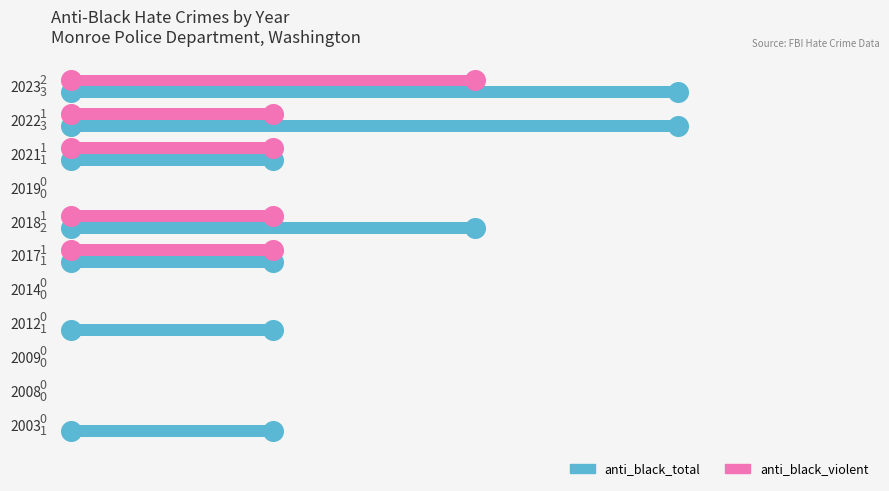

Which series has the widest spread of Y values?

anti_black_total